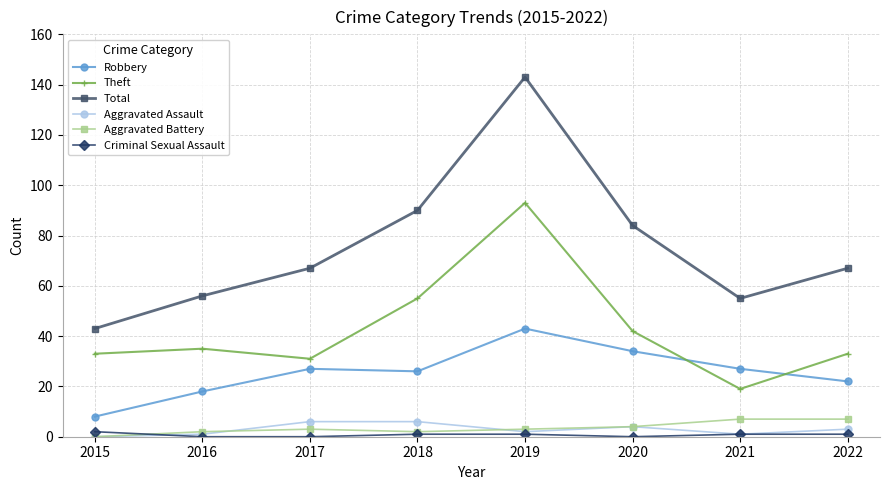

Which series has the widest spread of values?

Total